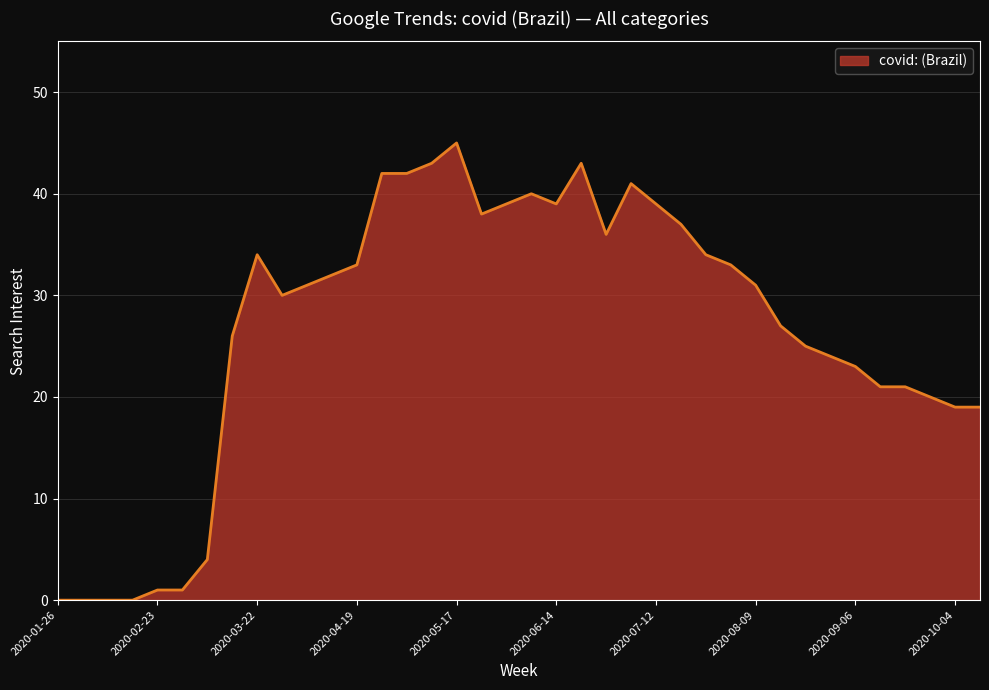

What is the maximum value shown in the chart?

45